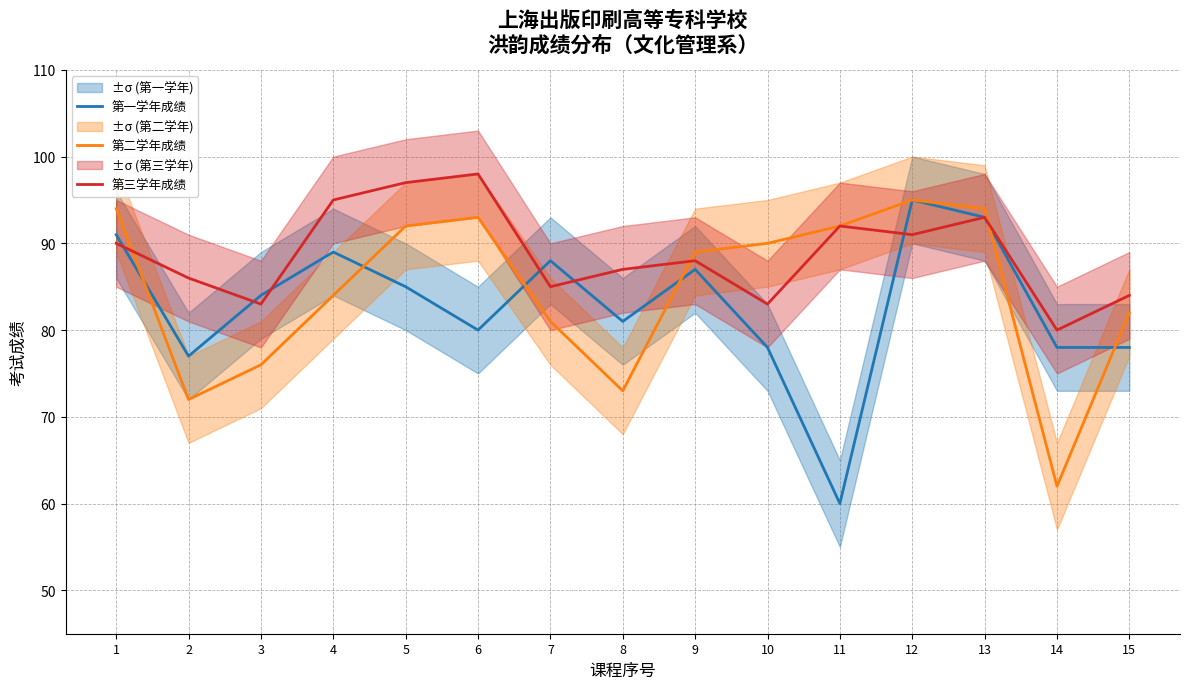

Count the number of categories in the chart.

15